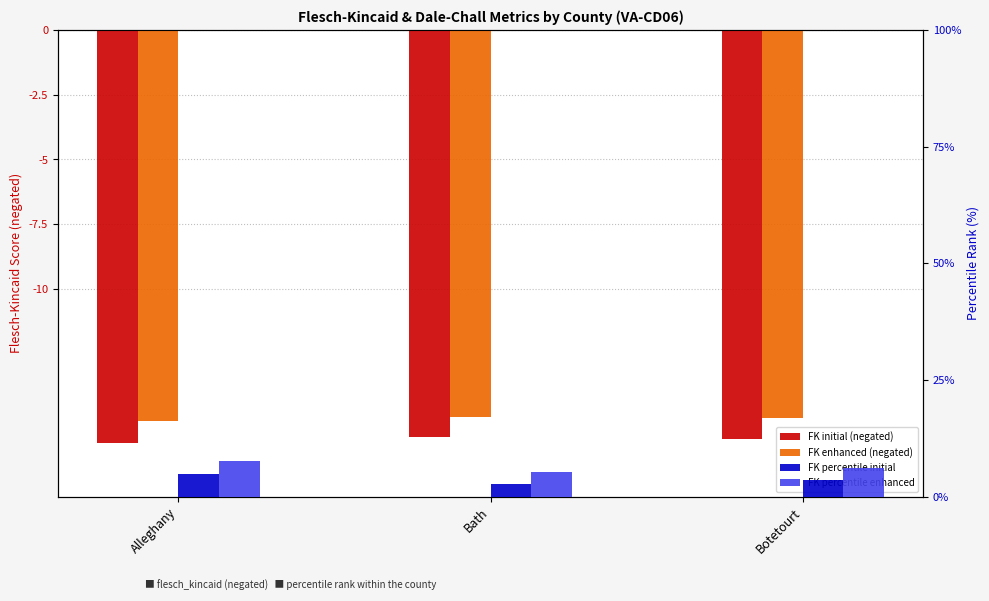

What is the label of the 1st bar from the right?

Botetourt